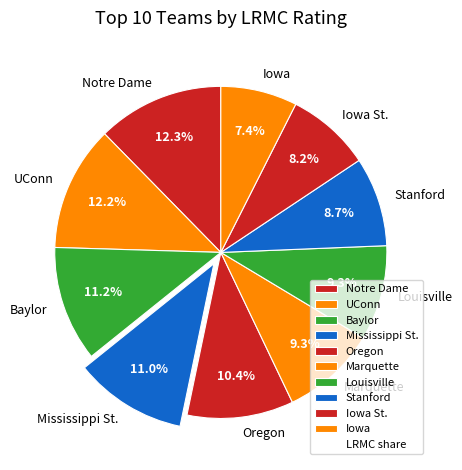

What portion of the pie excludes Mississippi St.?

89.0%